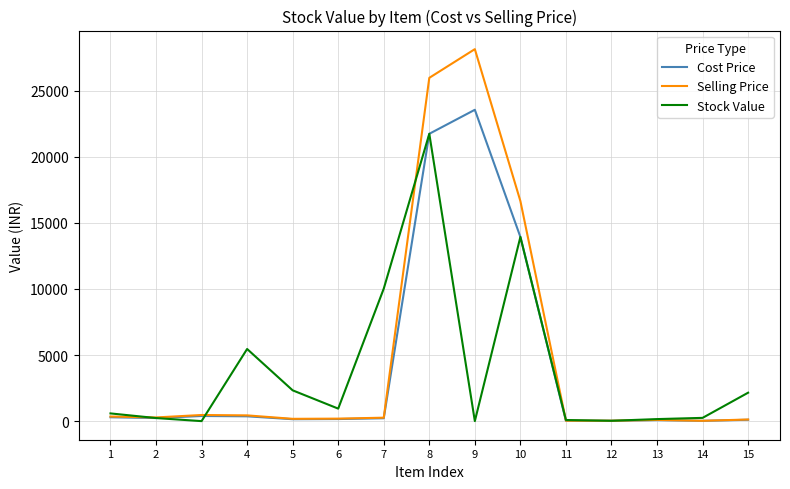

Rank the series at 9 from lowest to highest value.

Stock Value, Cost Price, Selling Price